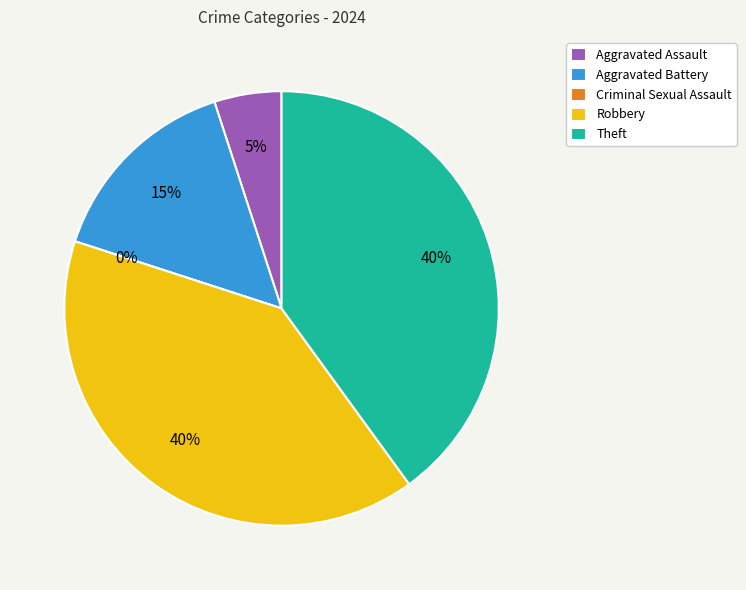

What is the total percentage of Aggravated Battery and Theft?

55.0%